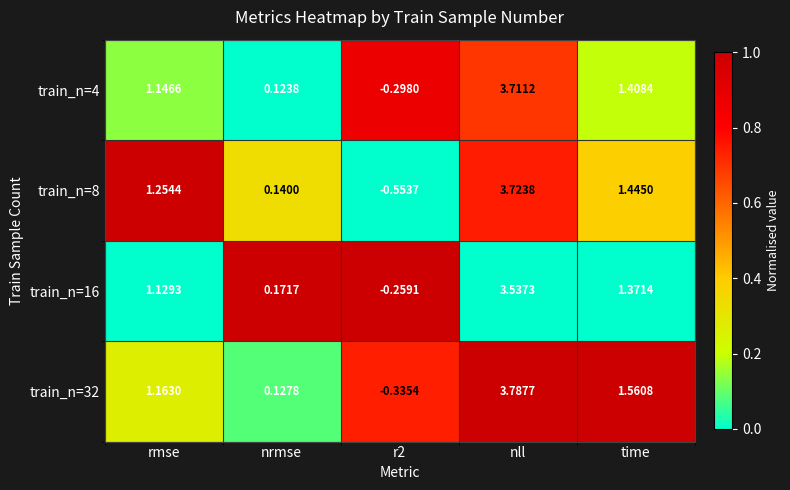

At which category is the sum across all series the highest?

nll